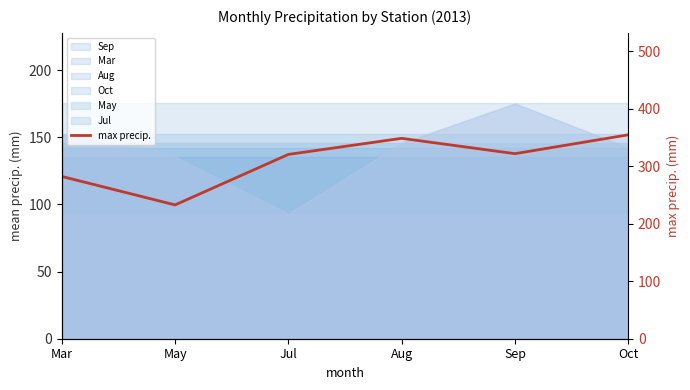

How many categories are shown in the chart?

6